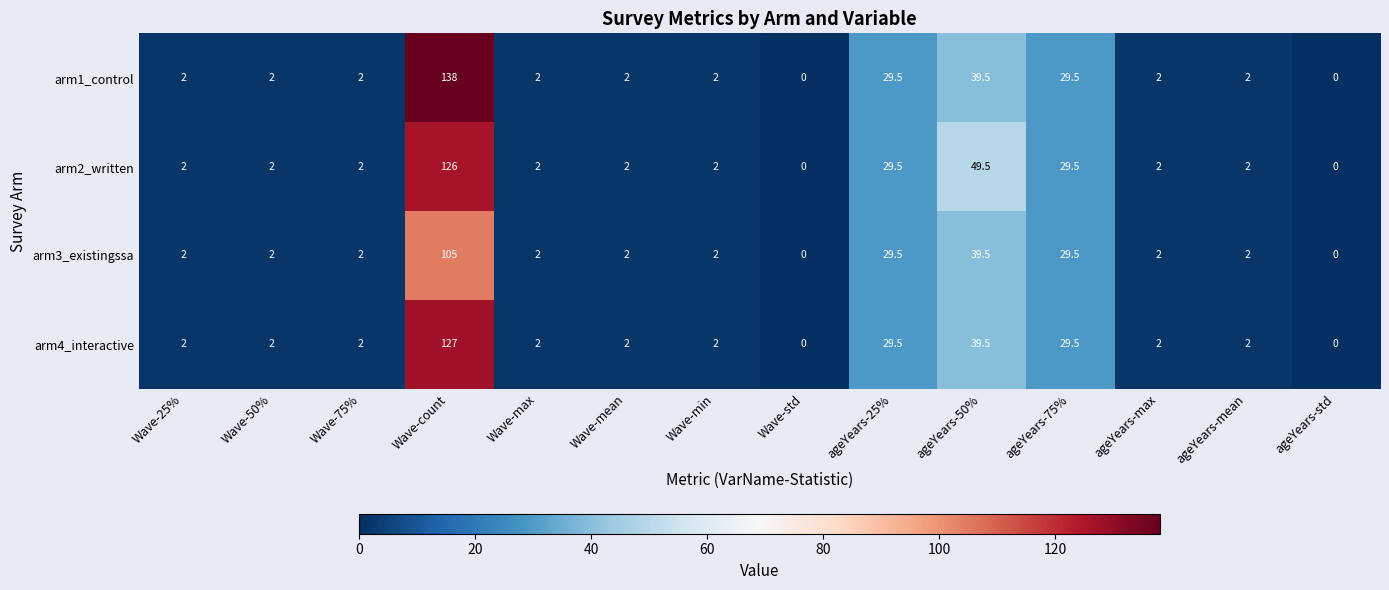

How many distinct data groups are displayed?

4